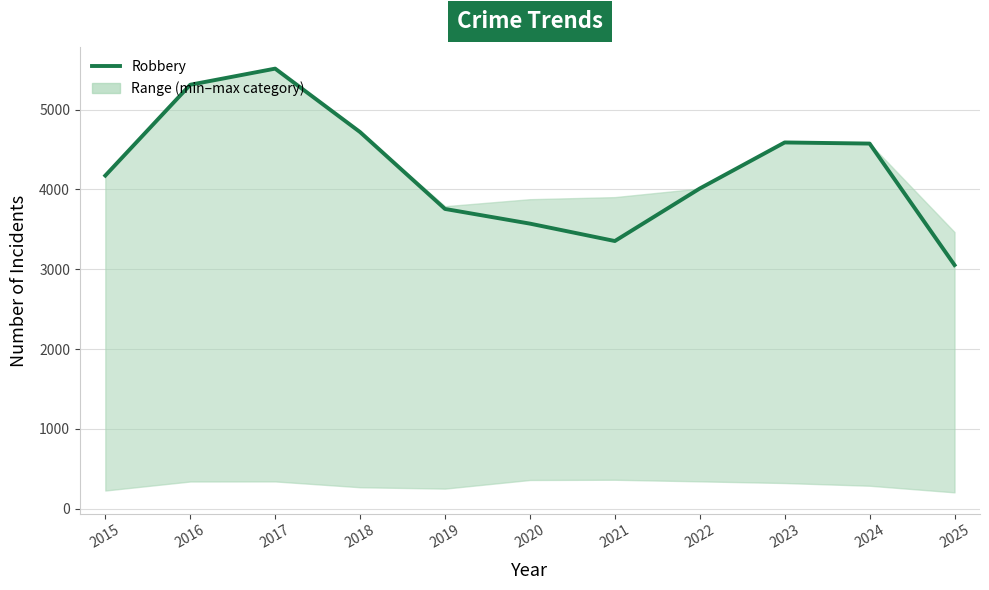

What is the smallest value displayed?

3053